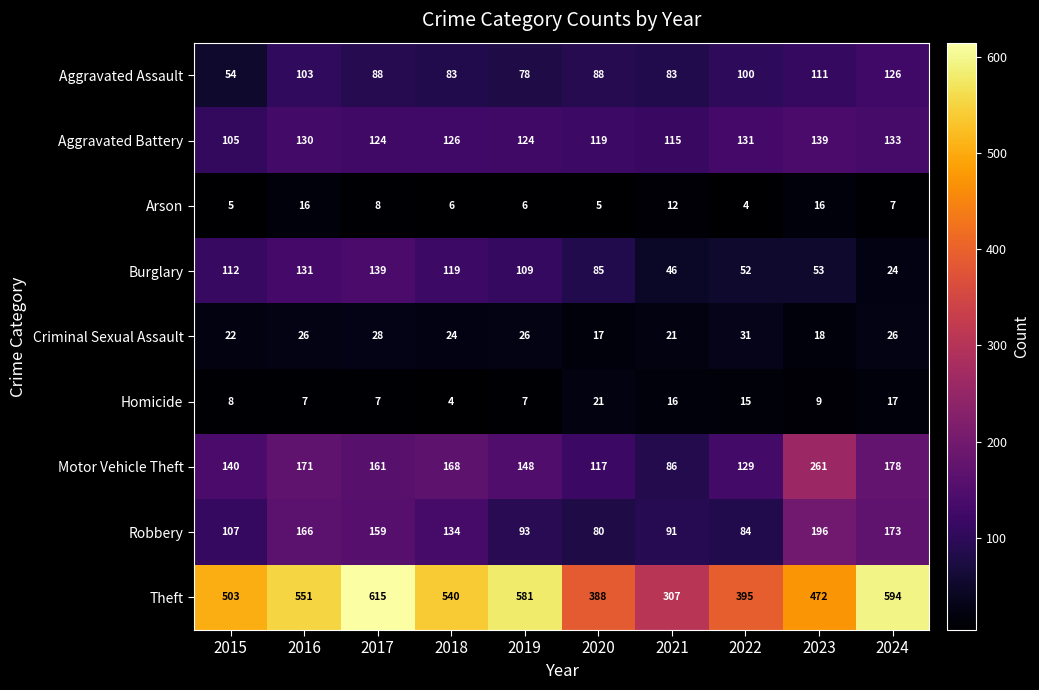

The value of Aggravated Battery at 2024 is 225. True or false?

False